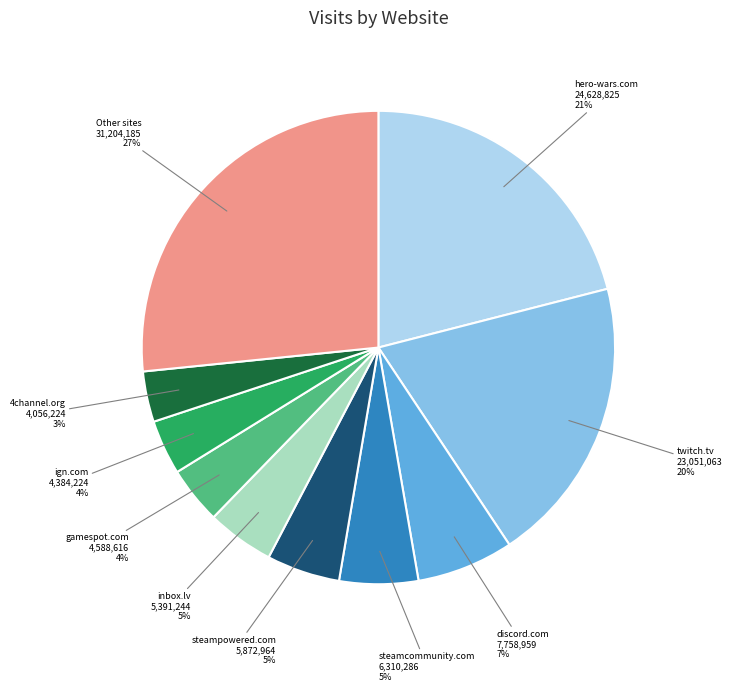

Between hero-wars.com and gamespot.com, which is larger?

hero-wars.com